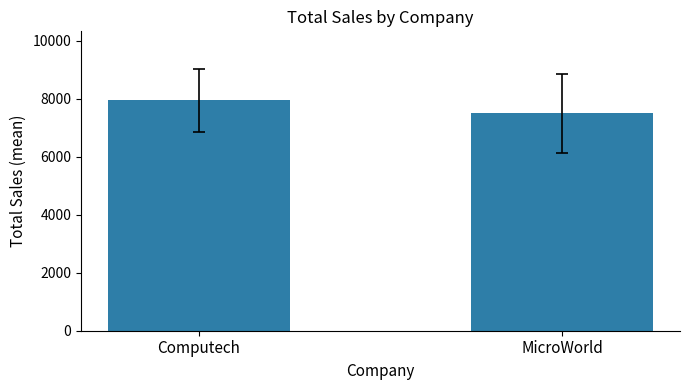

Which has a higher value, Computech or MicroWorld?

Computech